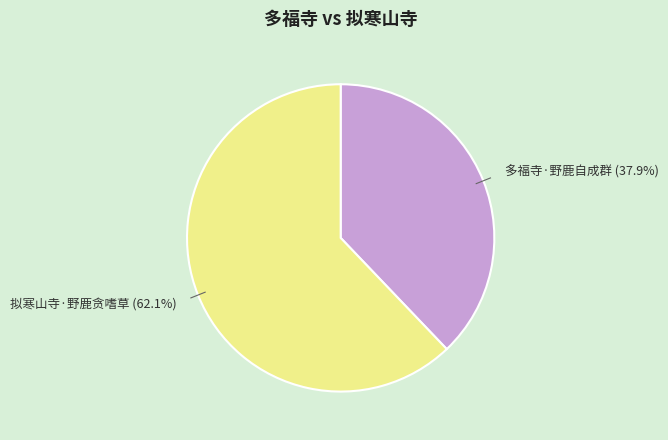

Is there a majority slice in this chart?

Yes